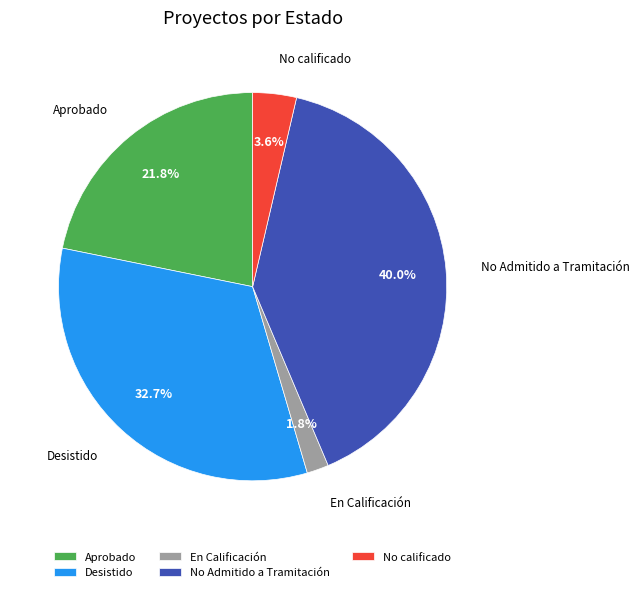

How many slices are in this pie chart?

5